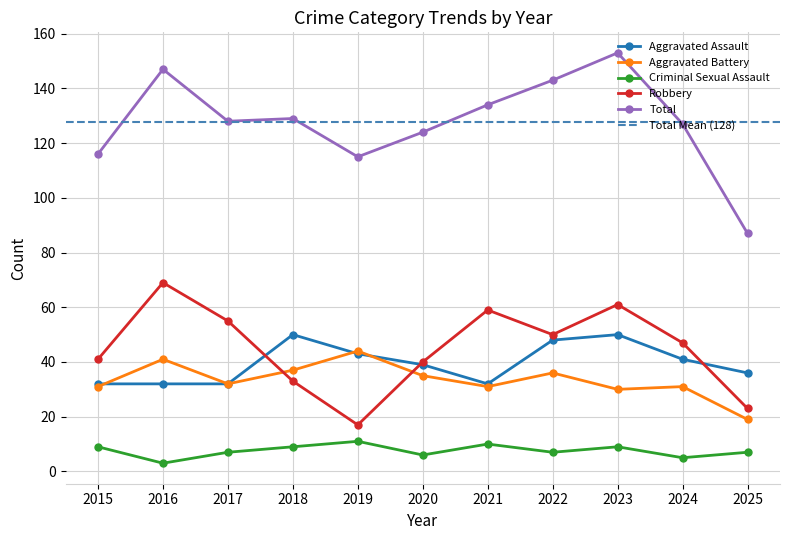

Where is the first local maximum for Aggravated Battery?

2016